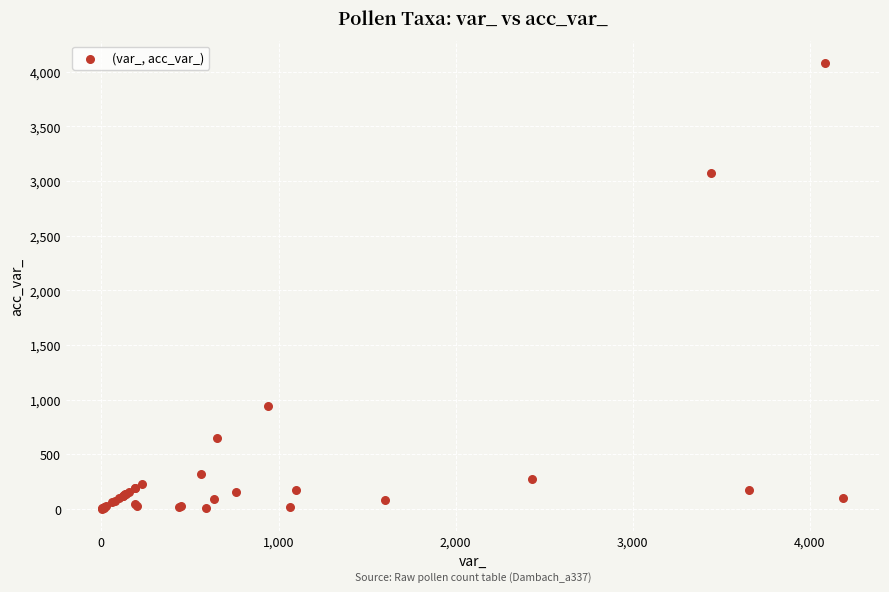

What Y value in the scatter plot is closest to 2042?

3075